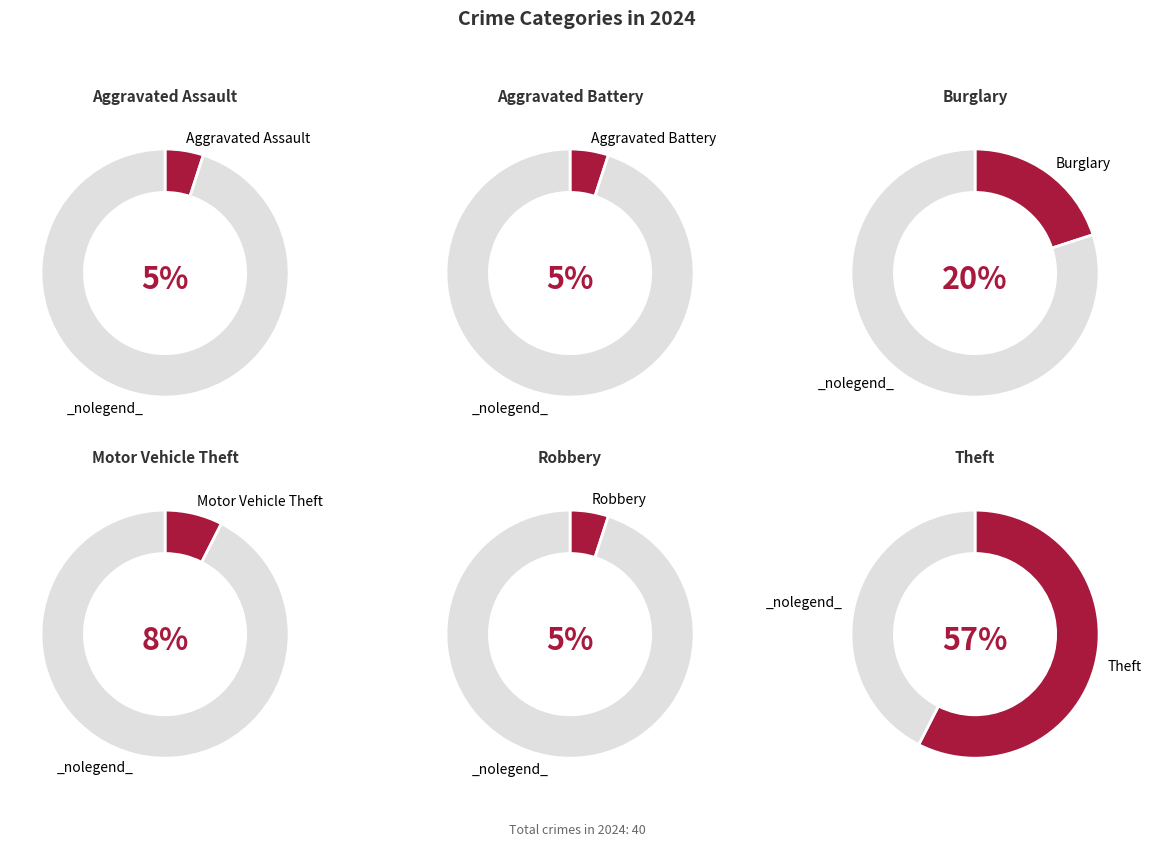

Which slice is the smallest?

Aggravated Assault